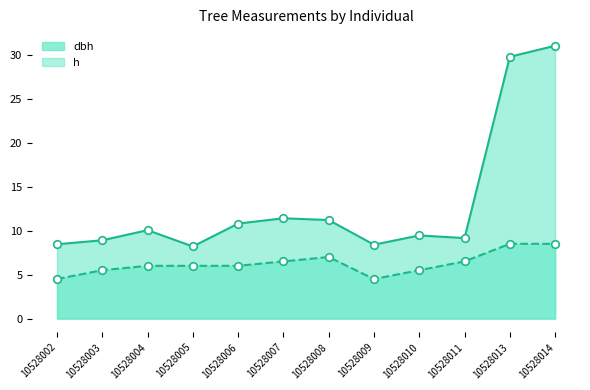

Which series reaches the minimum Y coordinate?

h